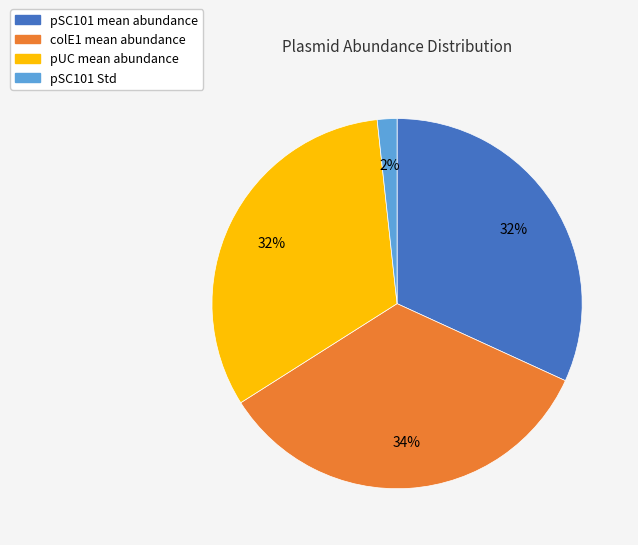

To the nearest percent, what is the average slice percentage?

25%